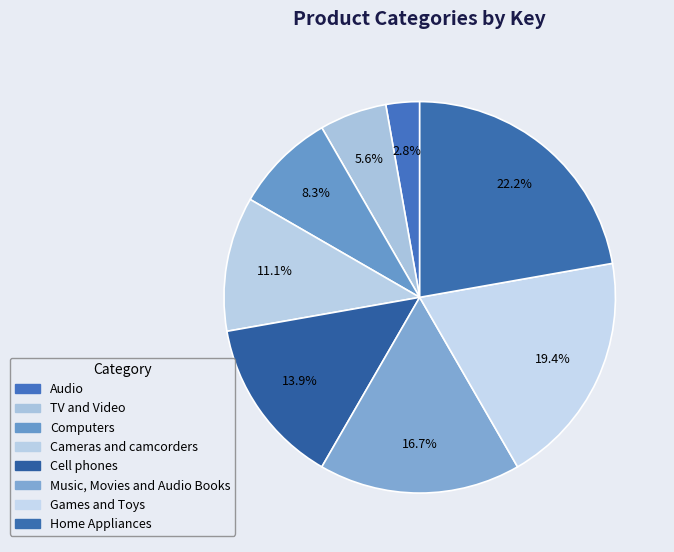

To the nearest percent, what is the difference between the largest and smallest slice percentages?

19%